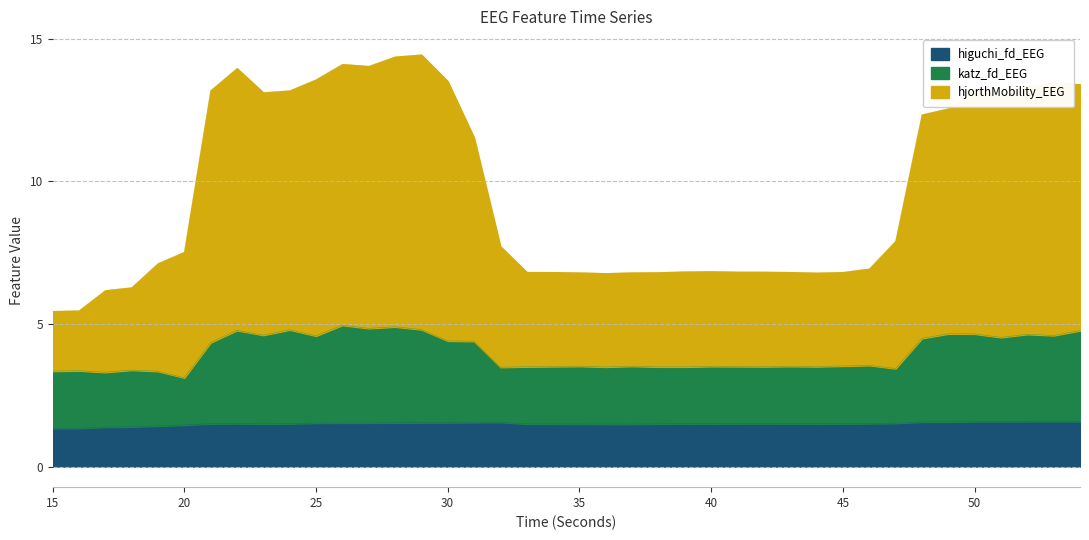

Which category has the lowest value in the higuchi_fd_EEG series?

15